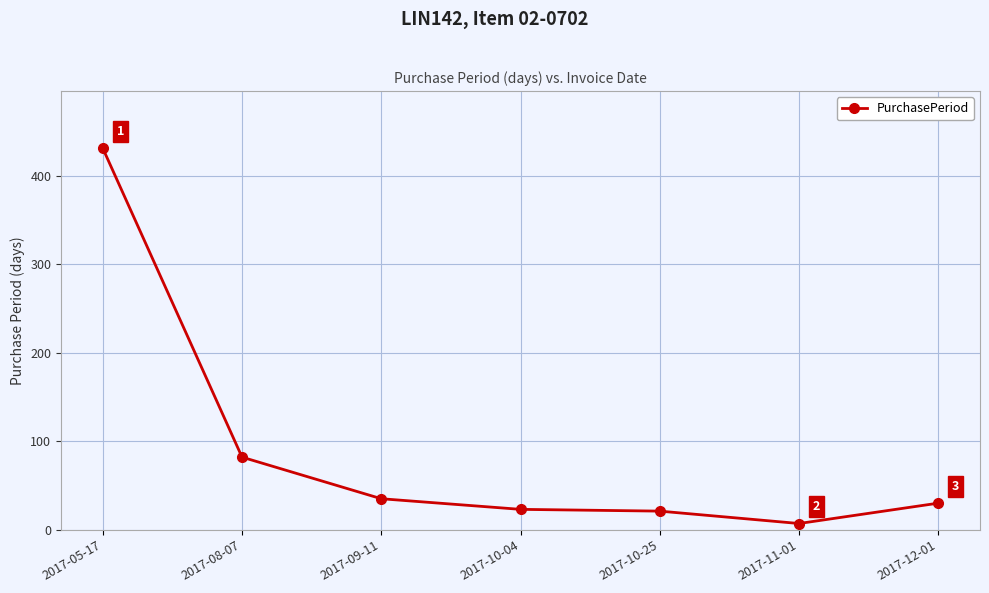

Approximately how many times larger is the value at 2017-10-25 compared to 2017-10-04?

0.9